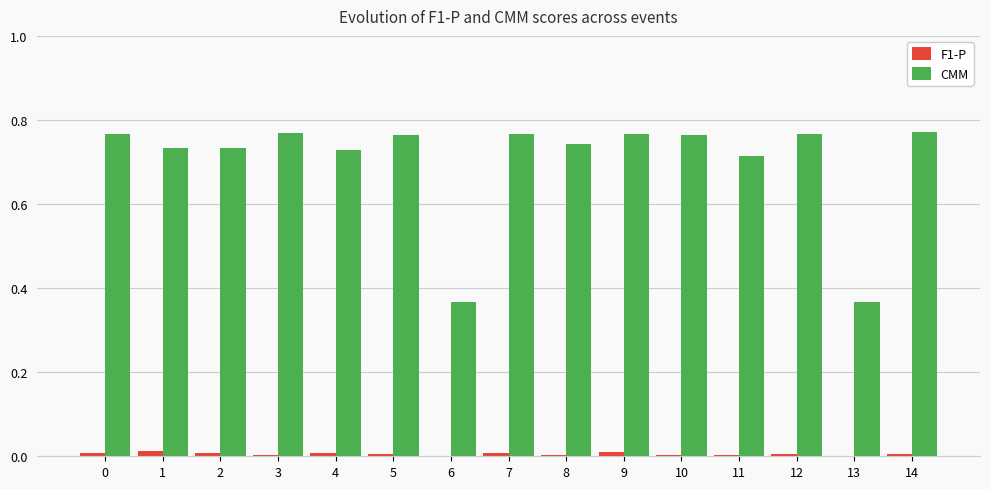

Is the value of F1-P at 1 greater than the value of CMM at 14?

No